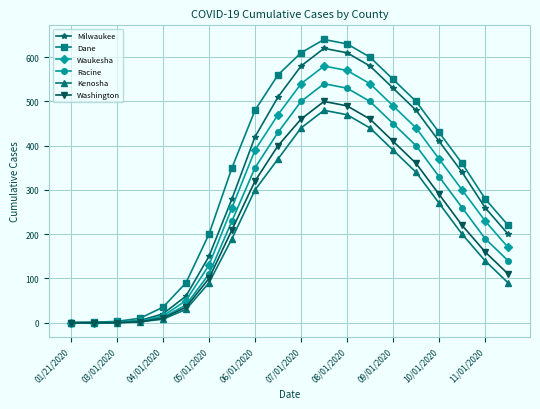

How many series are shown in this chart?

6